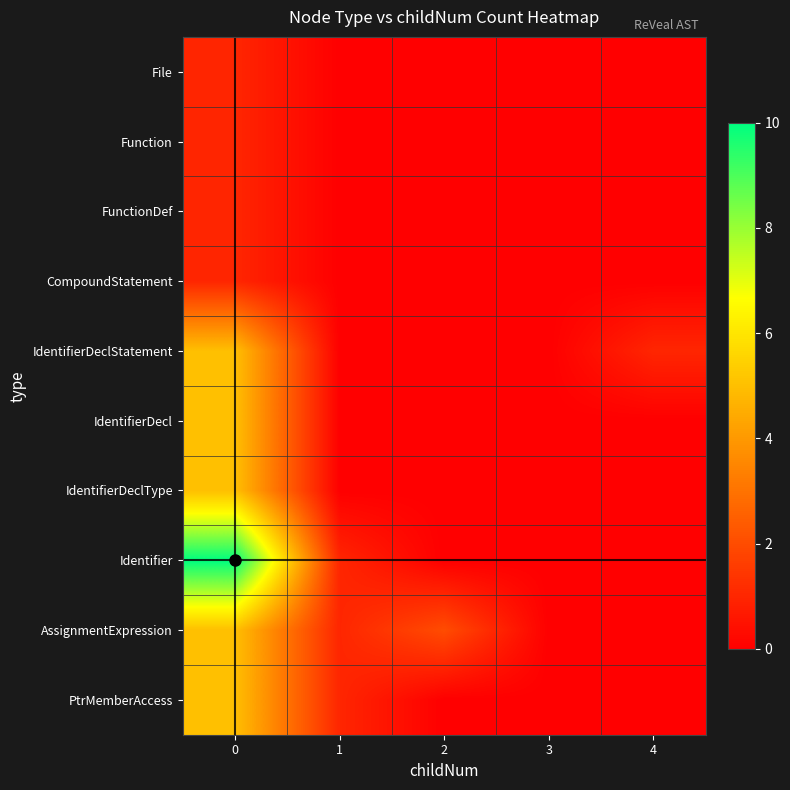

At how many categories does at least one series exceed 4?

1